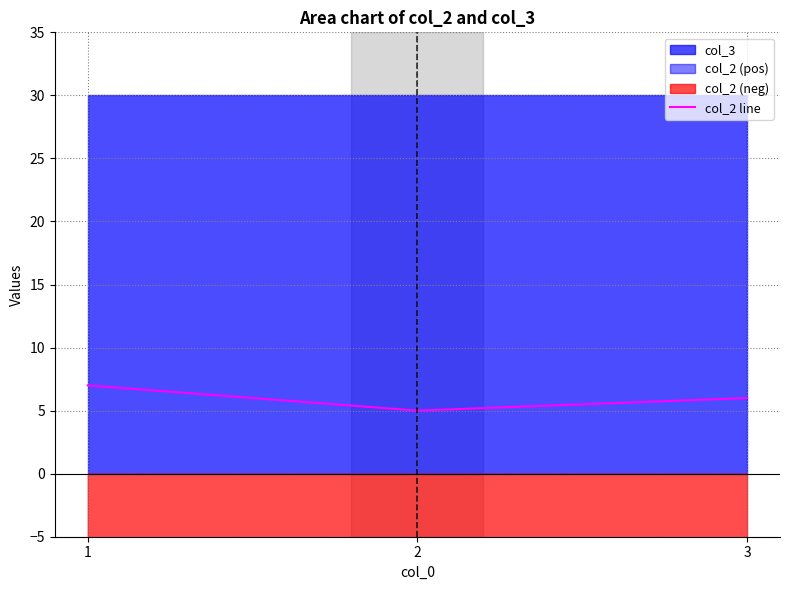

The chart shows a value of 6 at 3. True or false?

True